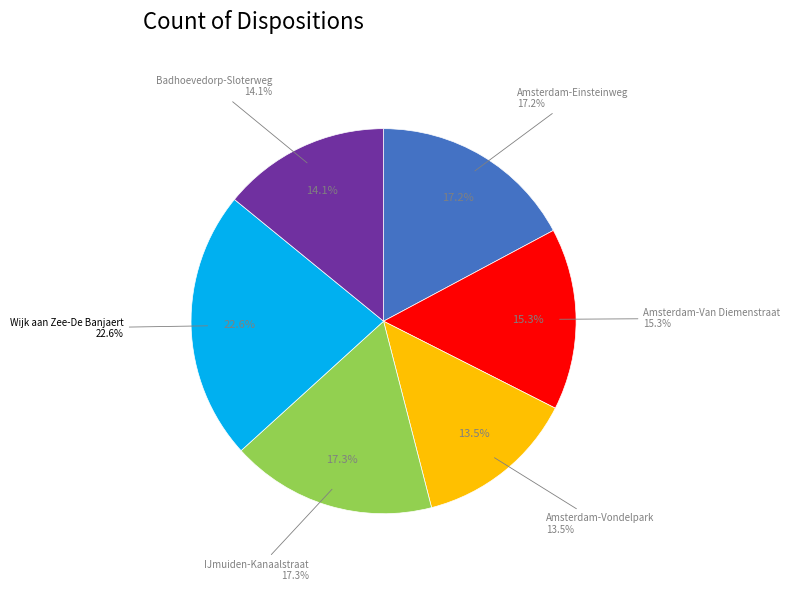

Does Amsterdam-Van Diemenstraat account for over 50% of the chart?

No